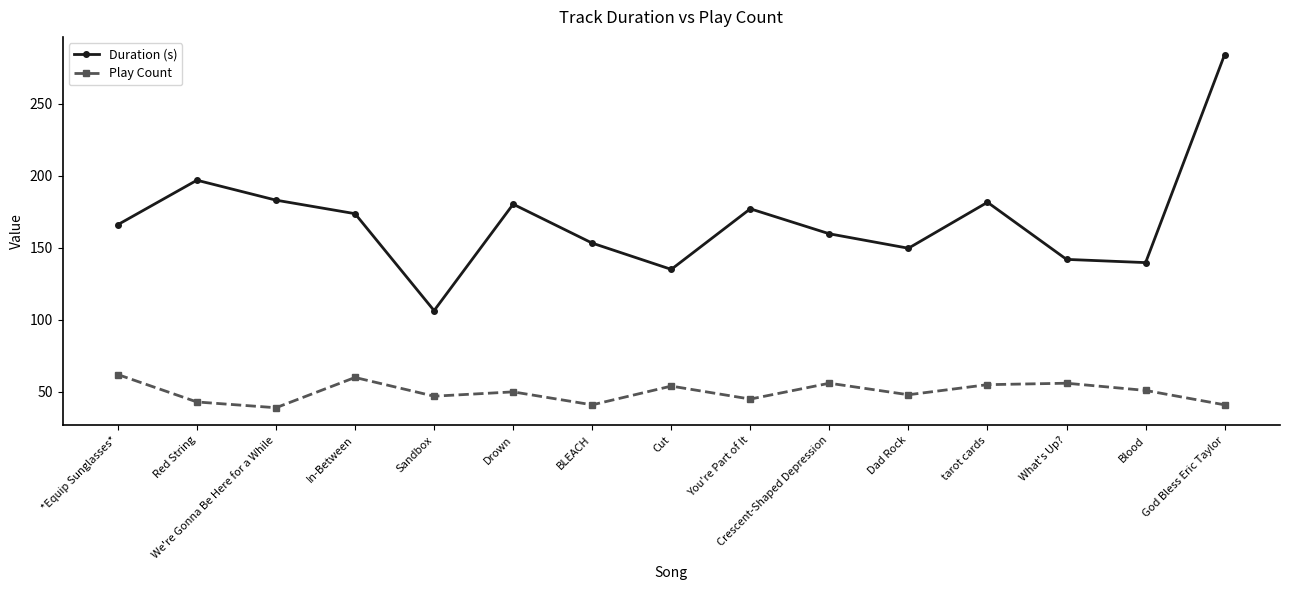

Which series has the widest spread of values?

Duration (s)